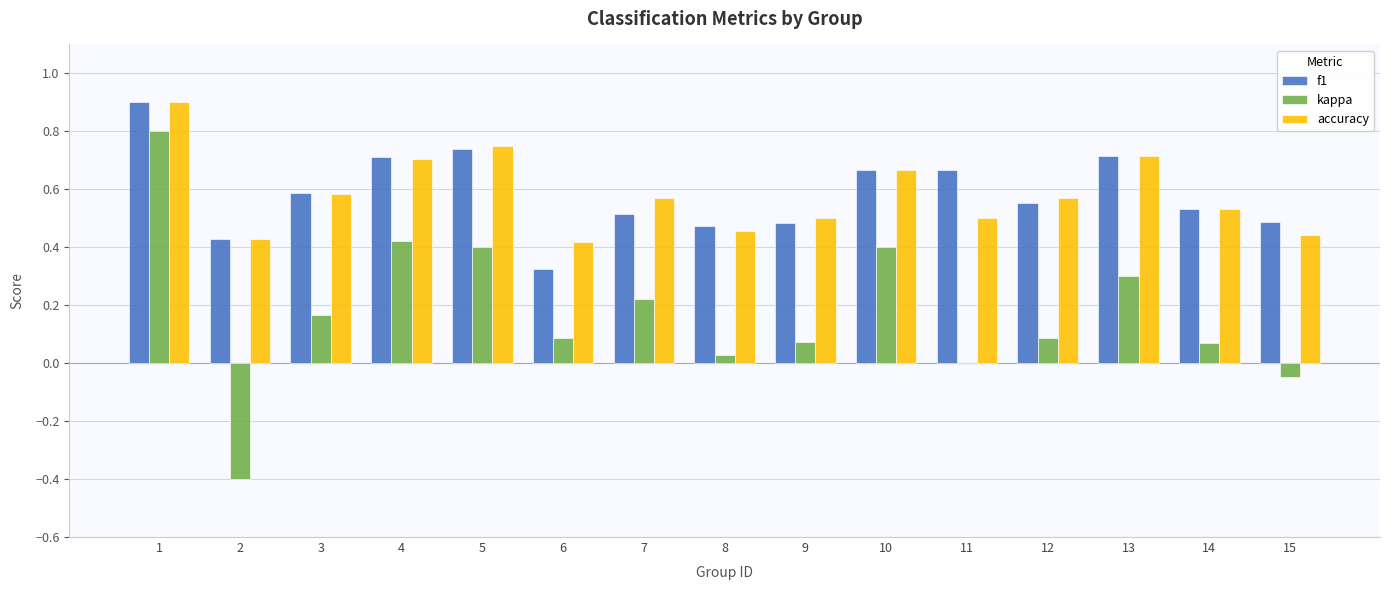

What are all the series names shown in the legend?

f1, kappa, accuracy